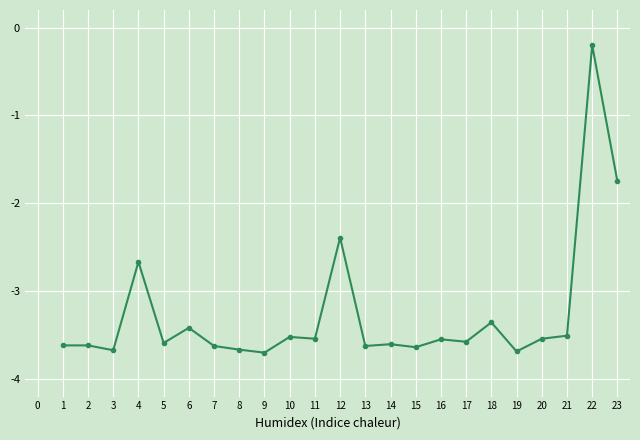

Is it true that the value at 1 is -3.6?

True